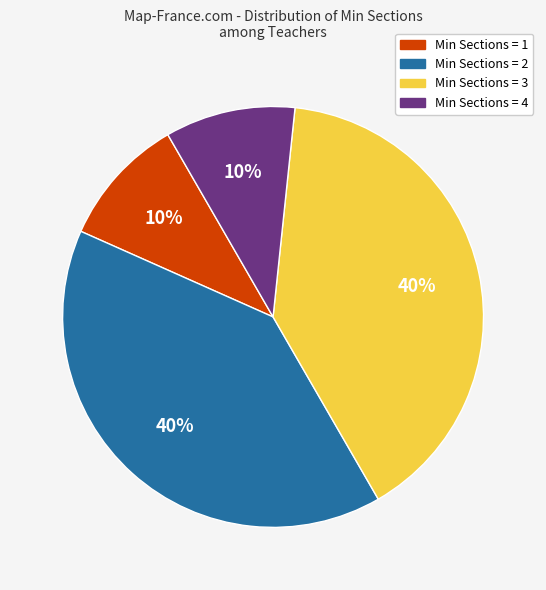

To the nearest percent, what portion does Min Sections = 1 represent?

10%